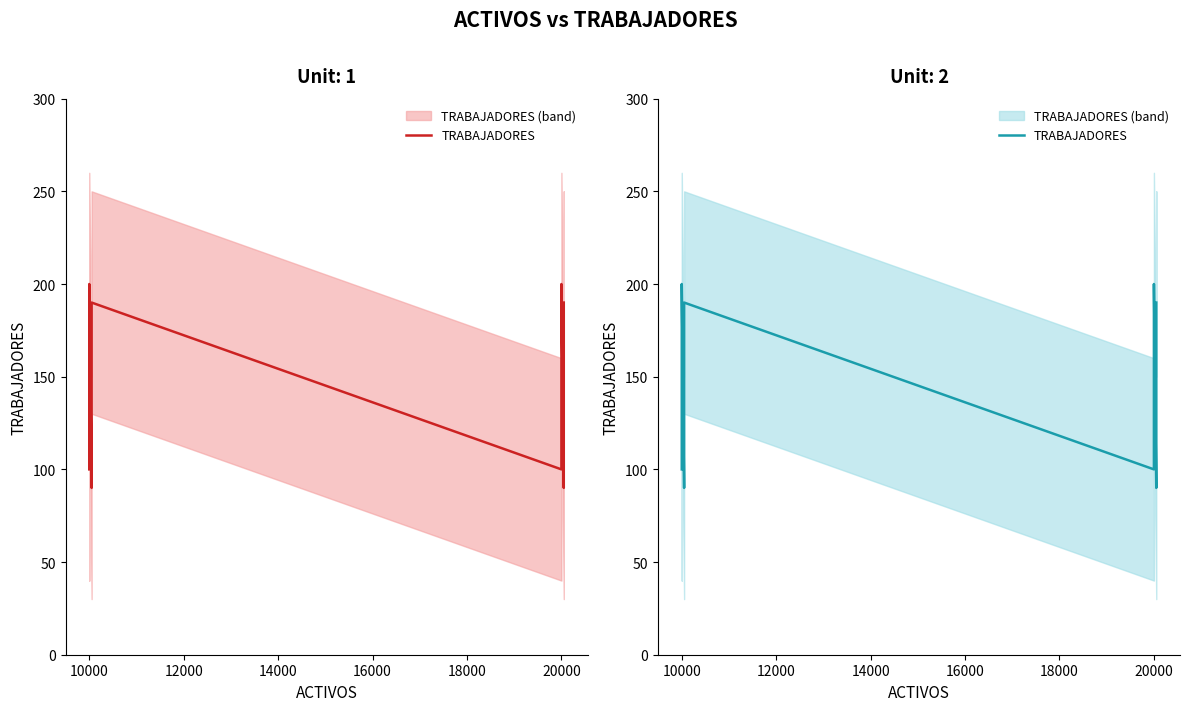

True or false: the data has more than 2 interior local peaks.

True